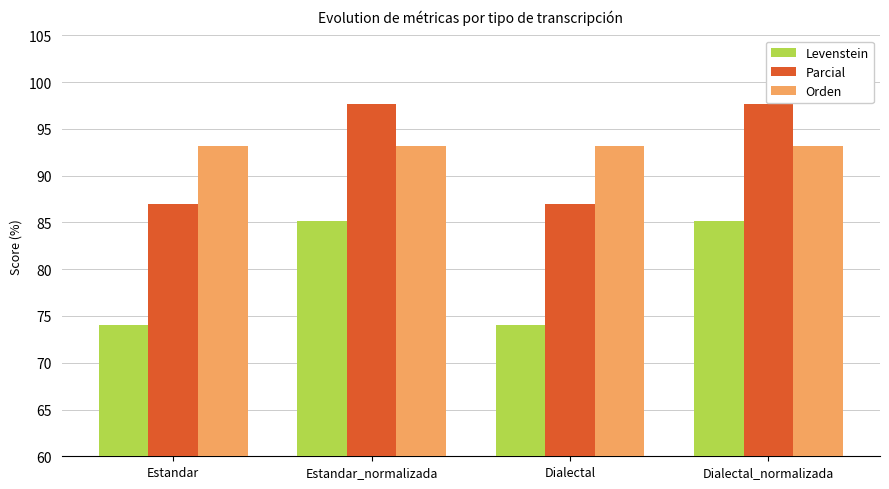

How many data points in Levenstein are less than 85?

2